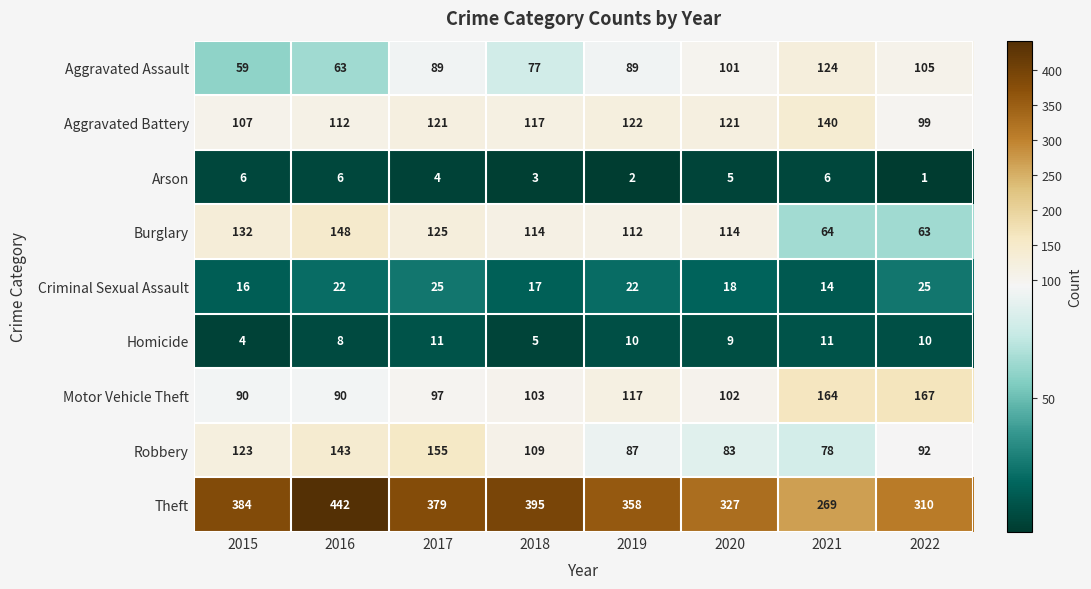

Is it true that Robbery equals 155 at 2017?

True